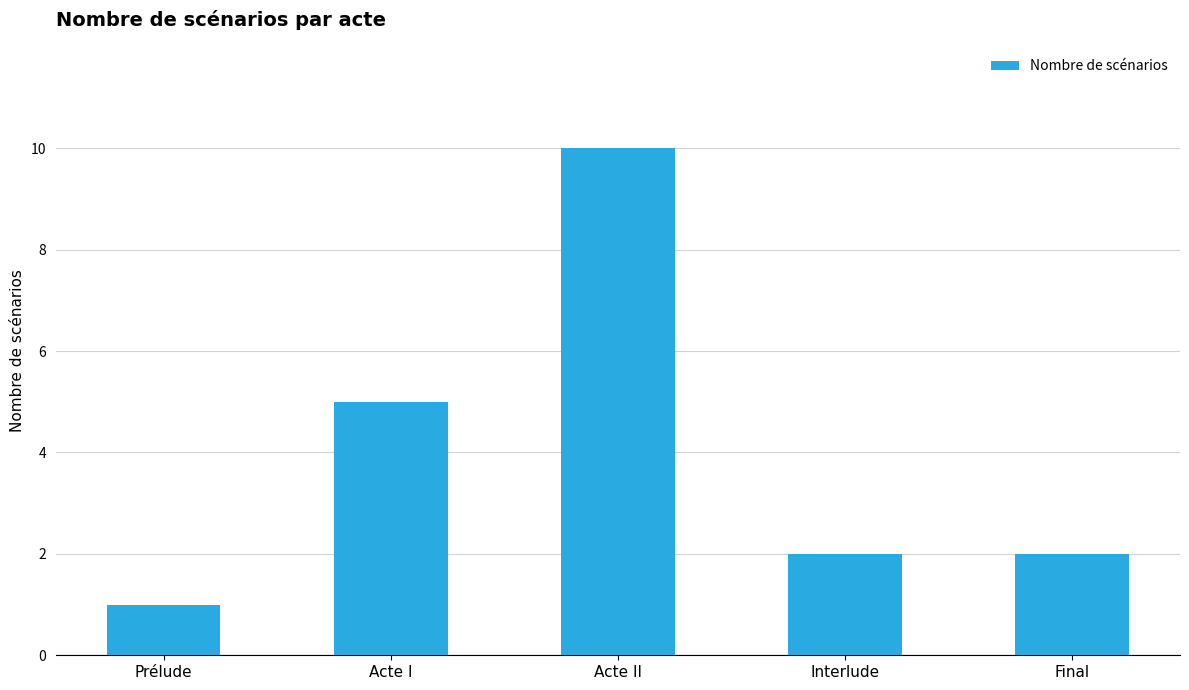

How many series are shown in this chart?

1